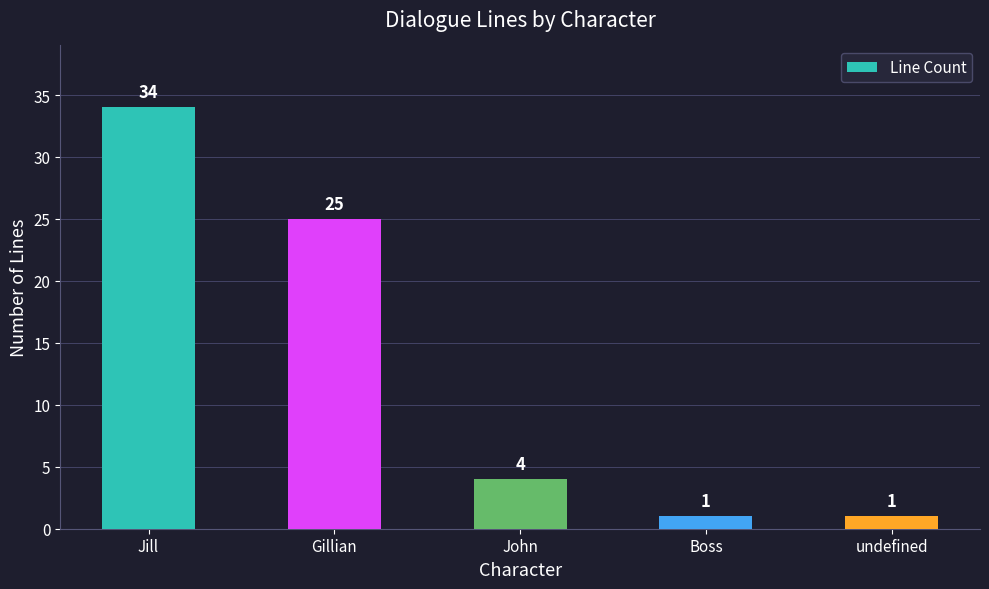

Count the number of data series in this chart.

1